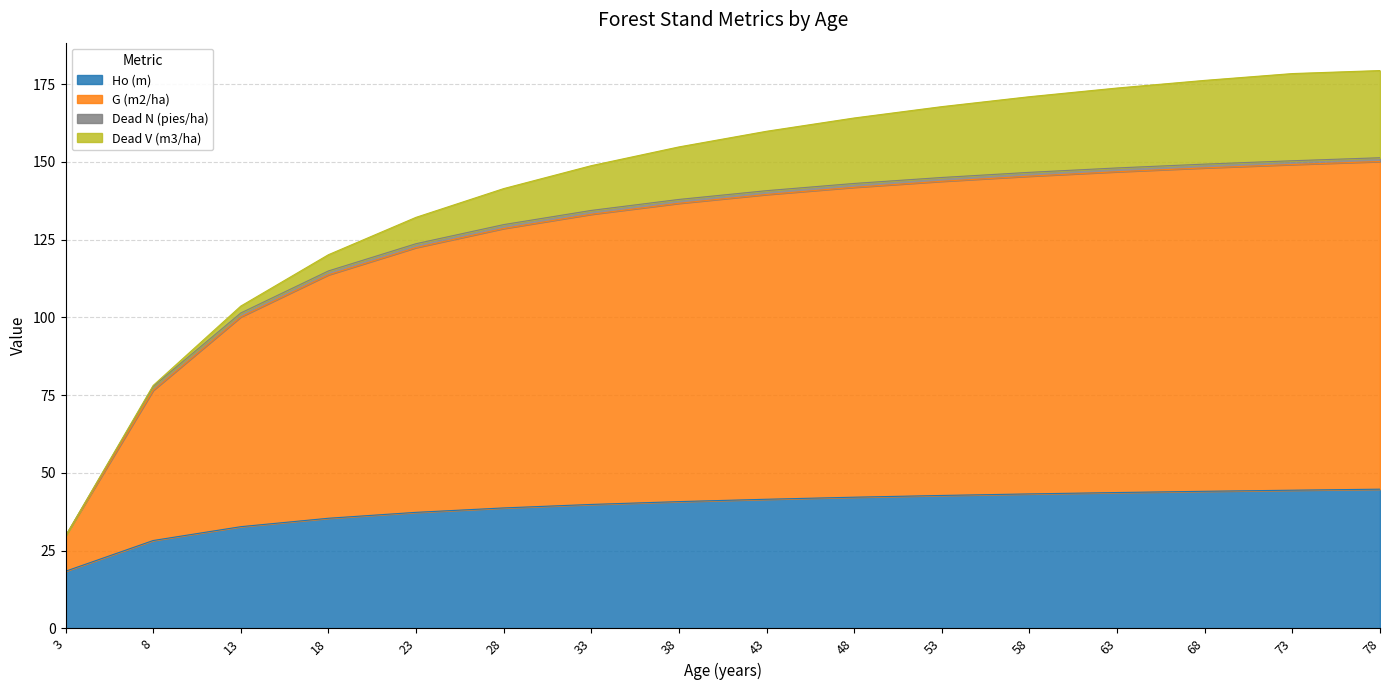

Is it true that Ho (m) equals 42.8 at 53?

True